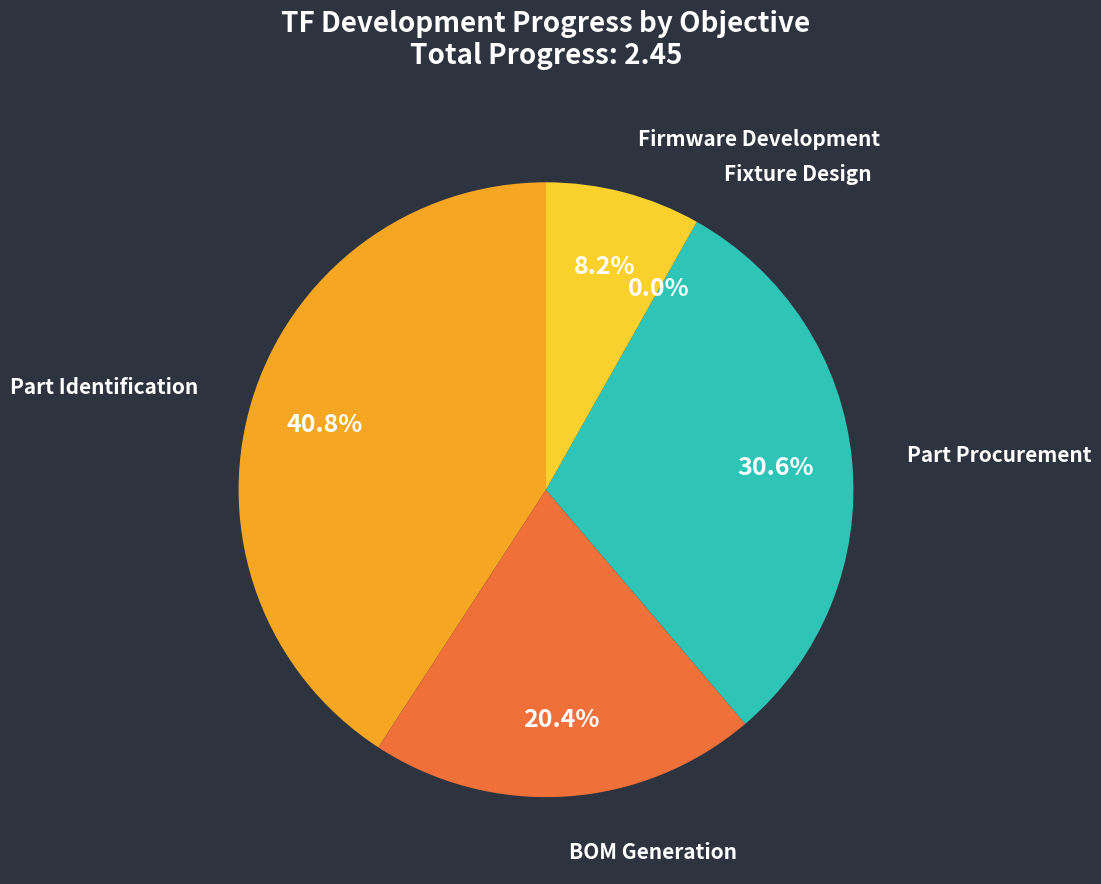

Is the sum of BOM Generation and Firmware Development greater than half?

No